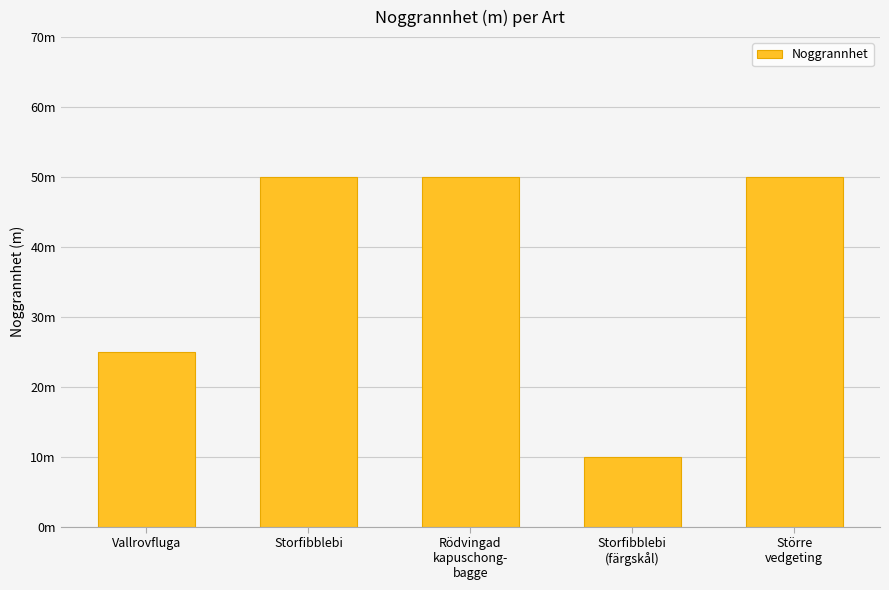

What is the value of the 1st bar from the left?

25